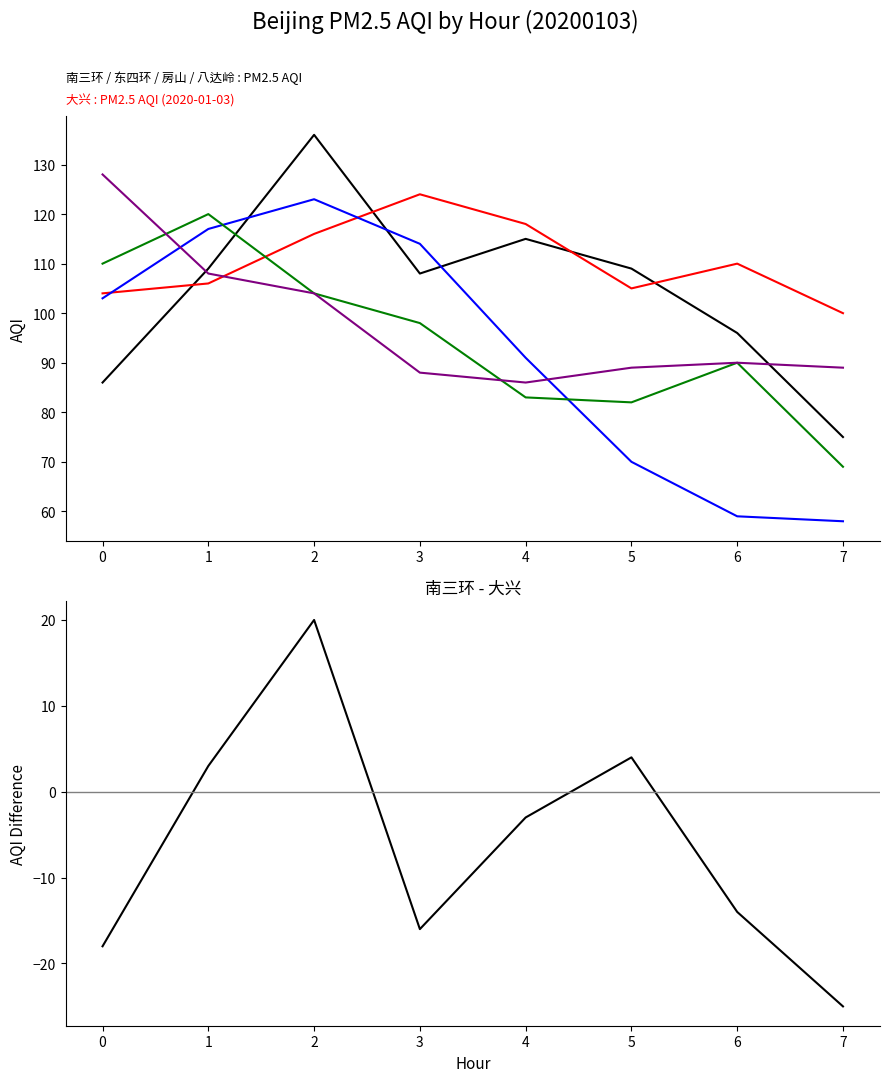

What is the average value of the 南三环 series?

104